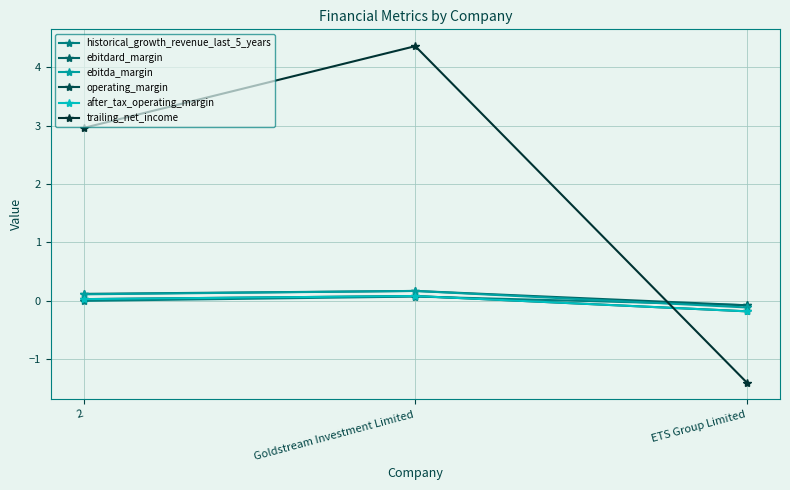

What is the value of the ebitdard_margin point at the 2nd from the left?

0.2